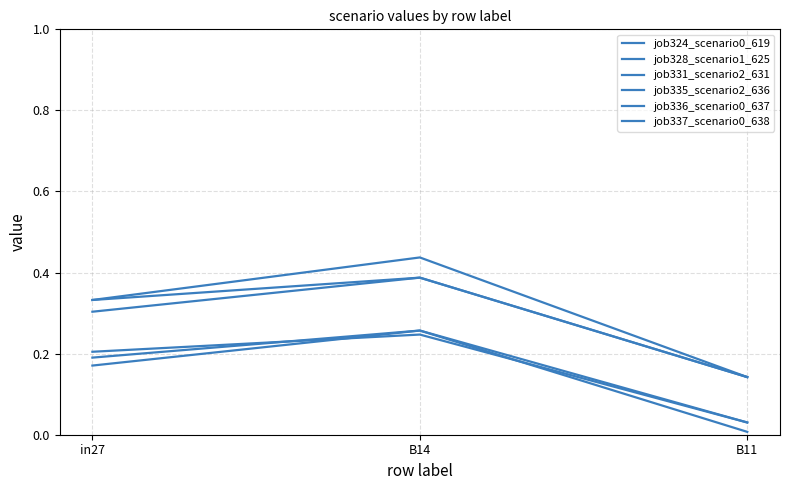

What is the total value across all series at in27?

1.5